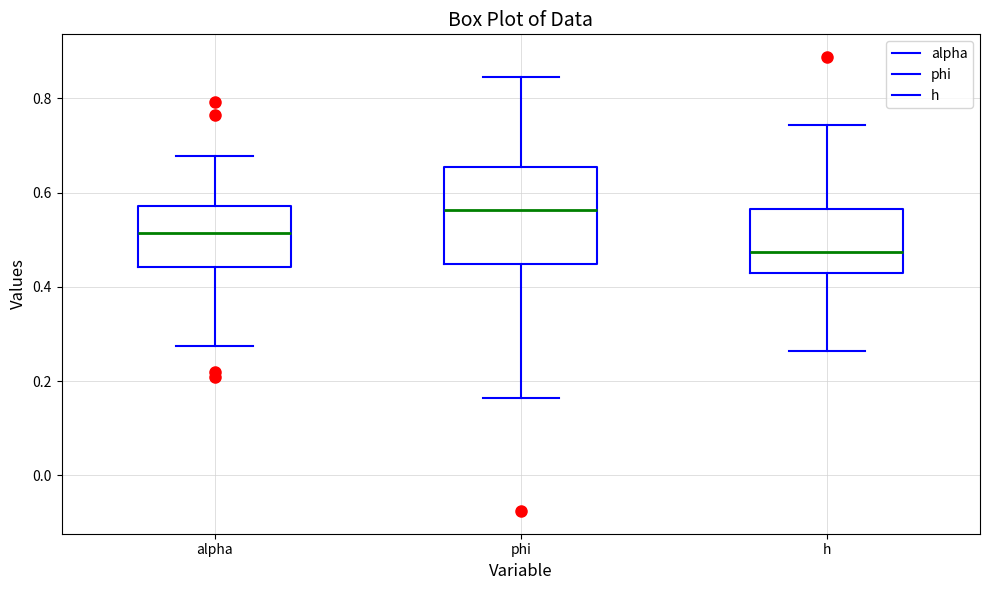

Reading left to right, transcribe this box plot: for each box, give where its median line is, the range the box spans, and where its two whiskers end, as read against the y-axis. The values are not printed on the chart, so give them approximately, as read against the axis.

alpha: median 0.52, box 0.44 to 0.58, whiskers 0.28 to 0.68
phi: median 0.56, box 0.44 to 0.66, whiskers 0.16 to 0.84
h: median 0.48, box 0.42 to 0.56, whiskers 0.26 to 0.74